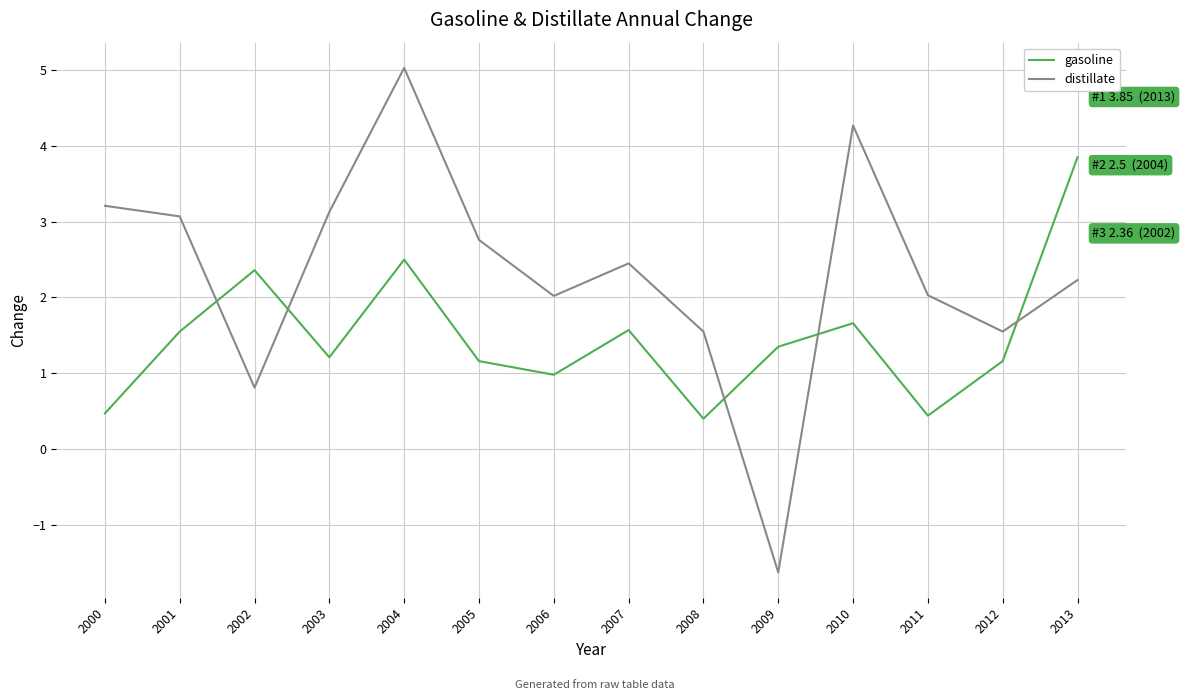

At which label is distillate closest to 1?

2002